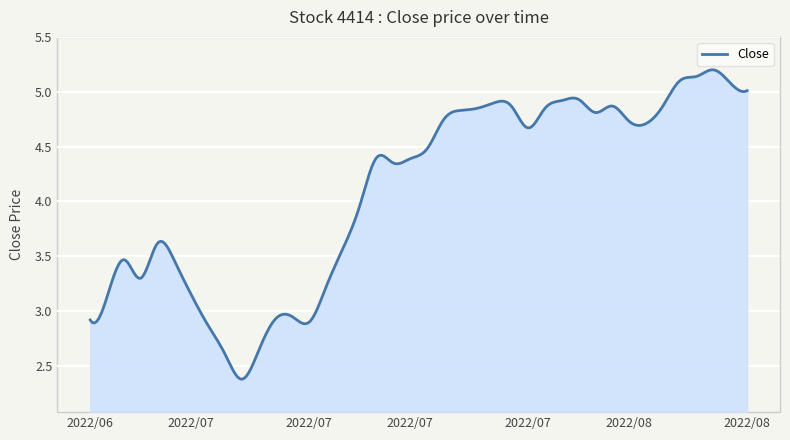

What is the value of the 4th point from the left?

3.3